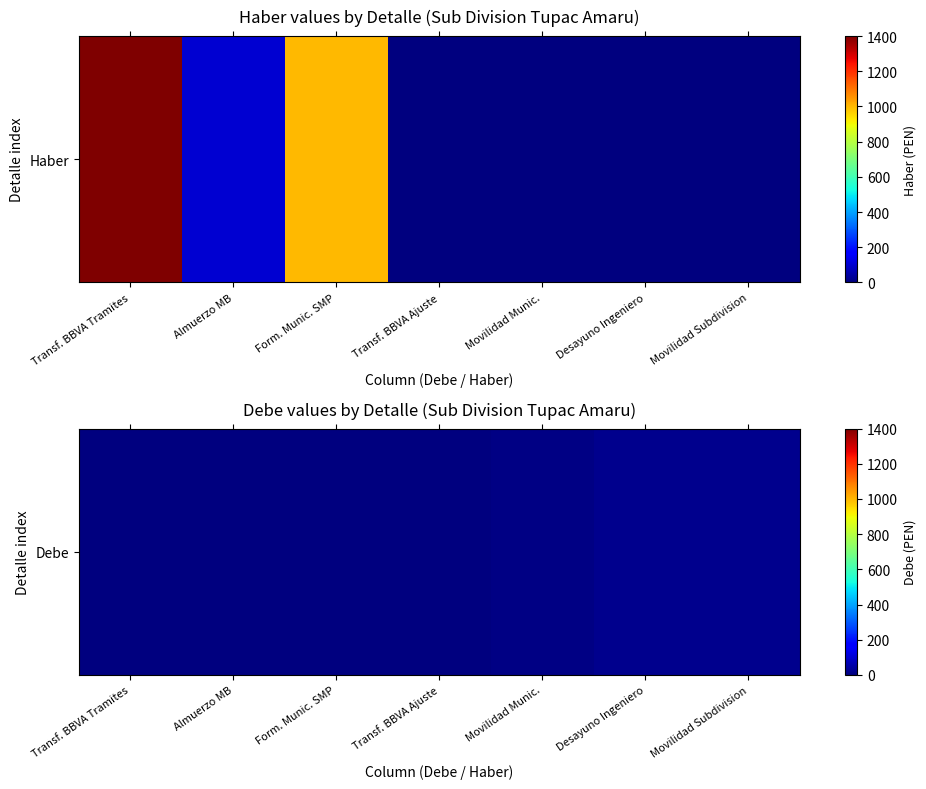

Which label corresponds to the largest value in the chart?

Desayuno Ingeniero